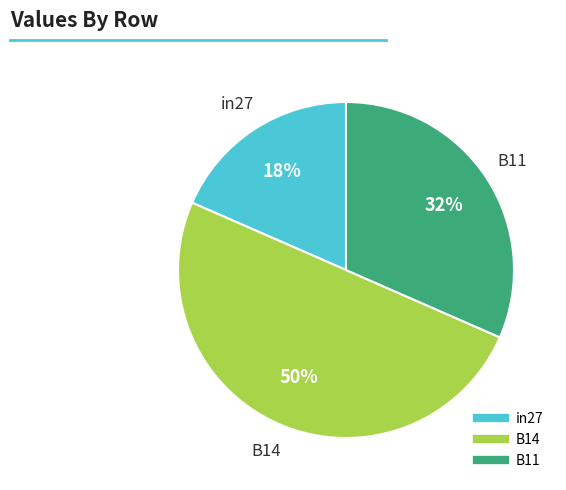

True or false: B14 accounts for 38% of the total.

False